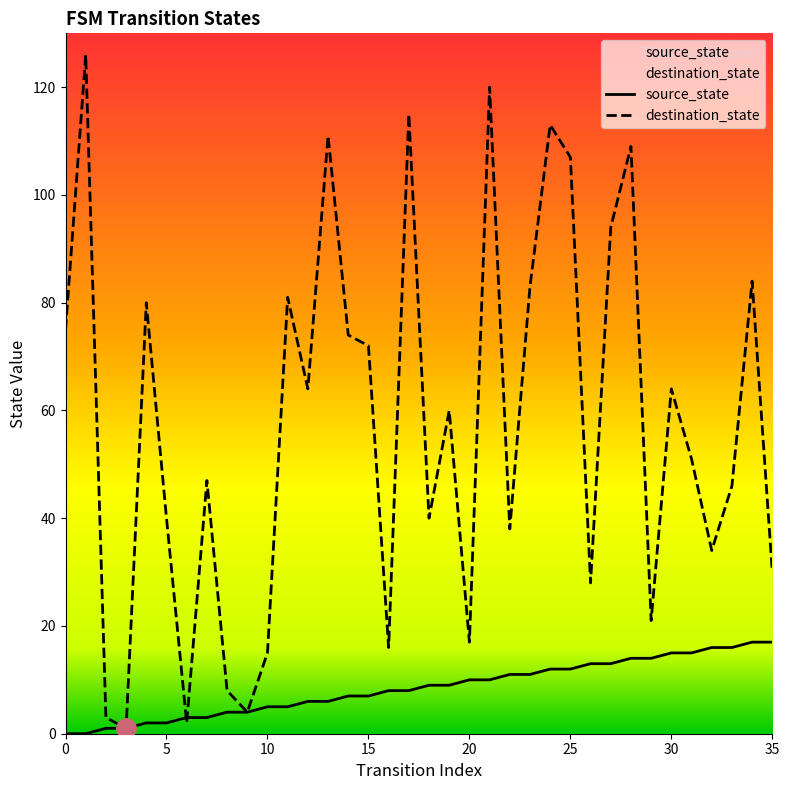

True or false: destination_state and source_state cross at least once.

True